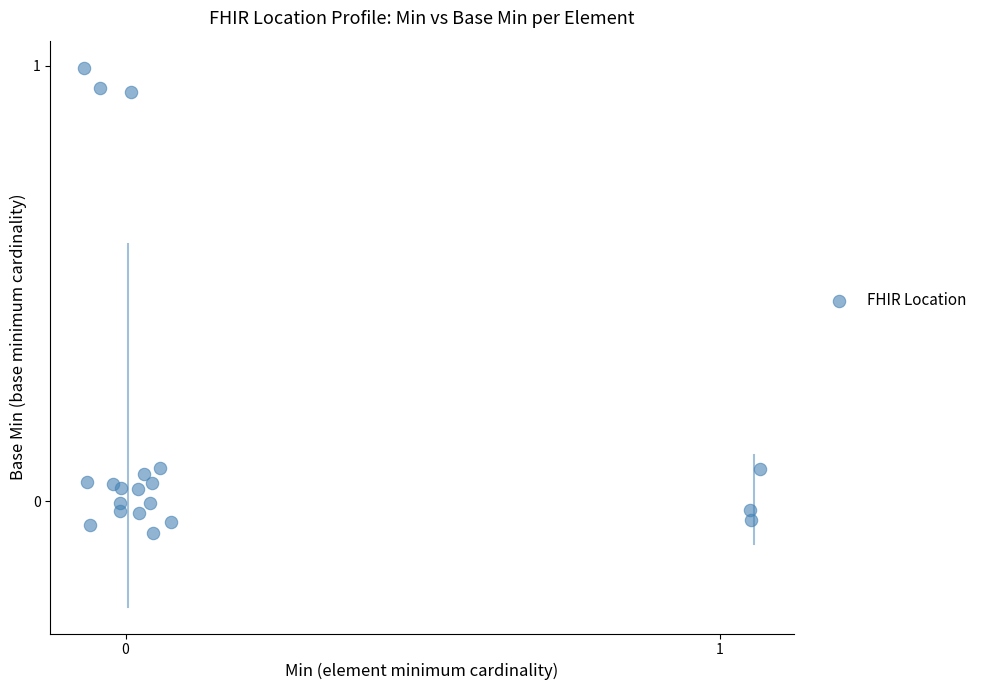

What is the range of X values (max minus min)?

1.1